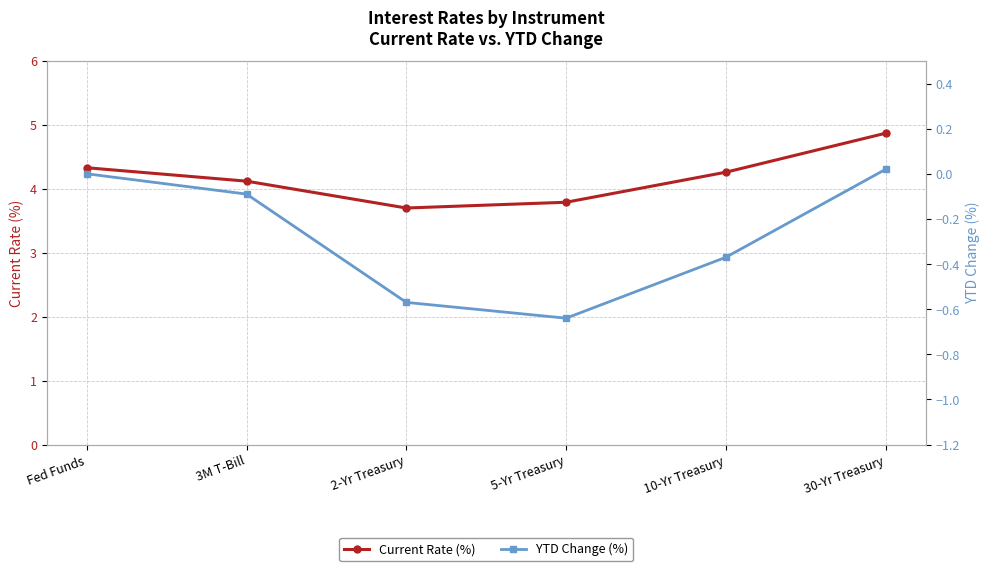

Is the value of Current Rate (%) at 5-Yr Treasury greater than the value of YTD Change (%) at 3M T-Bill?

Yes